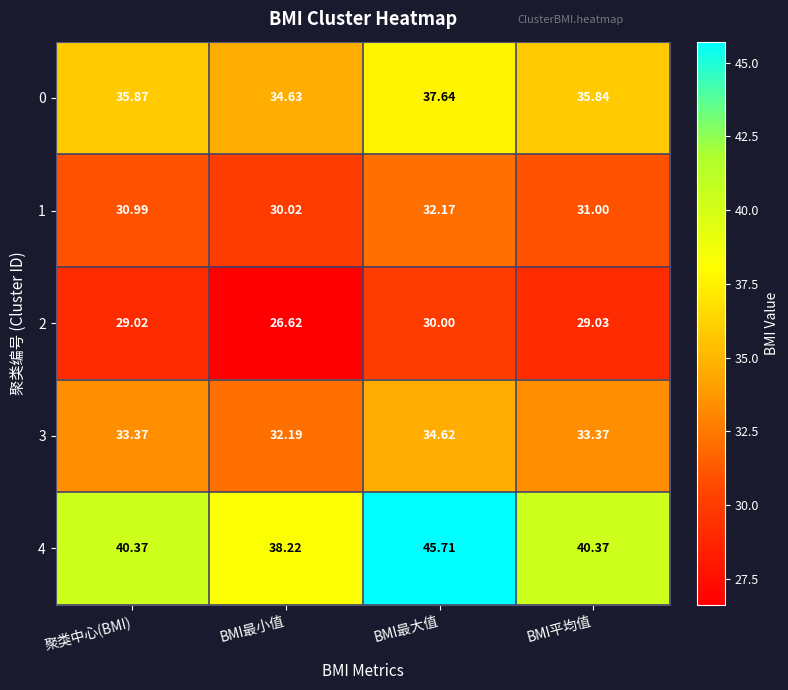

Between BMI最小值 and BMI最大值, which series saw the biggest shift?

4